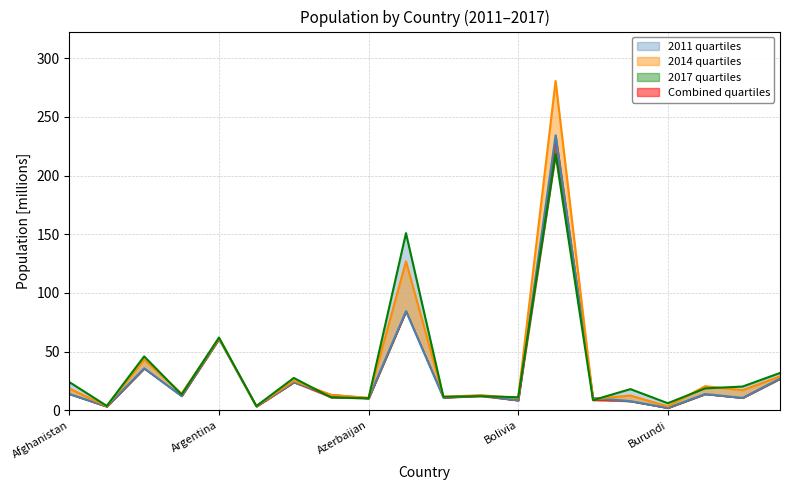

True or false: 2011 and 2017 intersect in this chart.

True